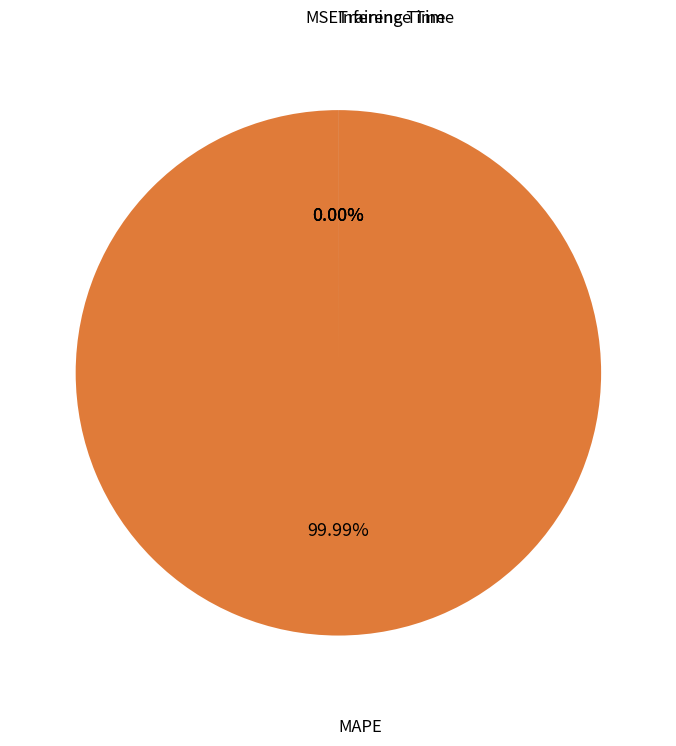

Which slice is the smallest?

Inference Time